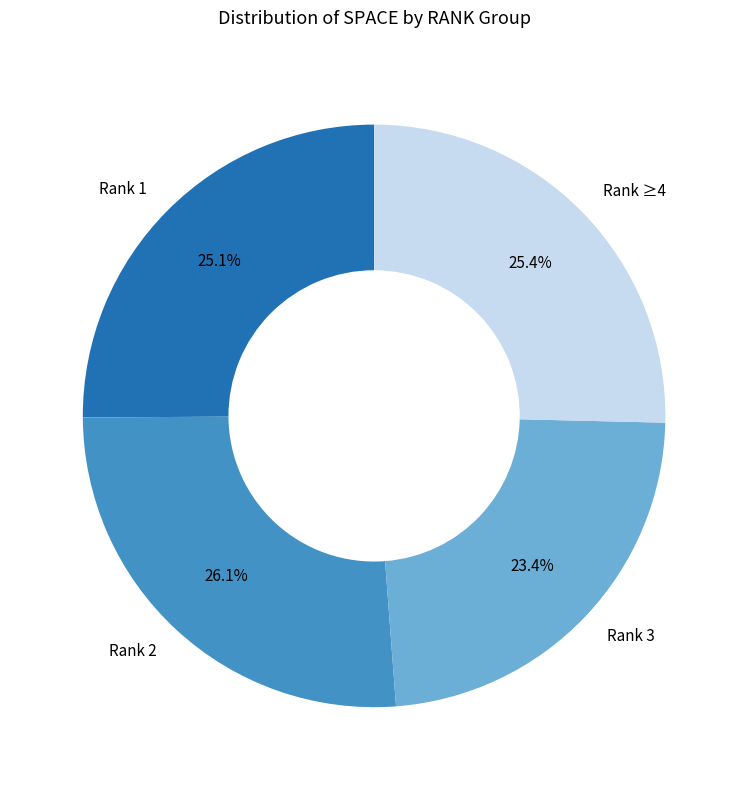

Count the number of slices in the pie.

4